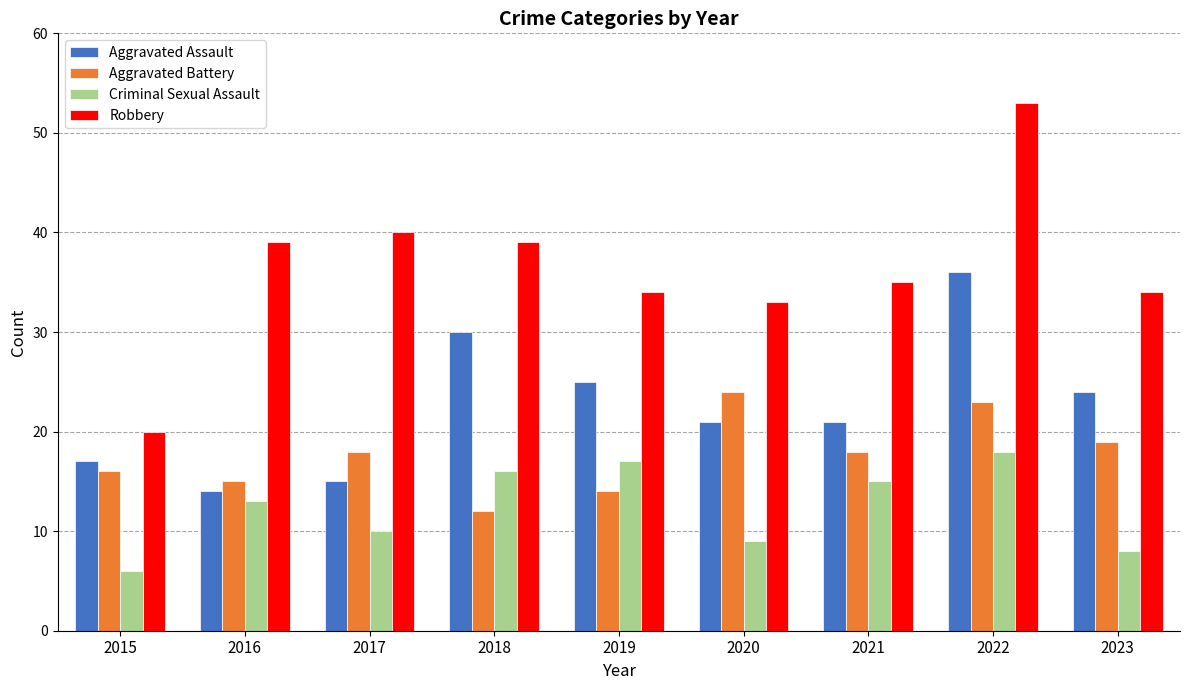

What is the maximum value shown in the chart?

53